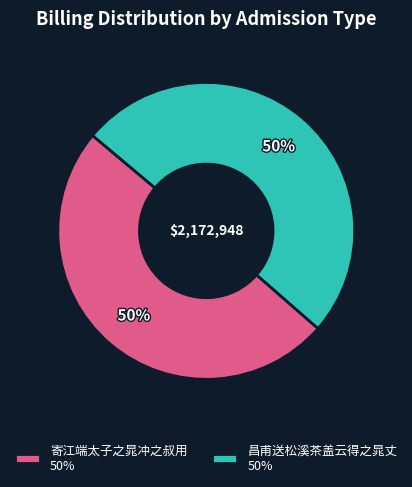

How many segments does this pie chart have?

2